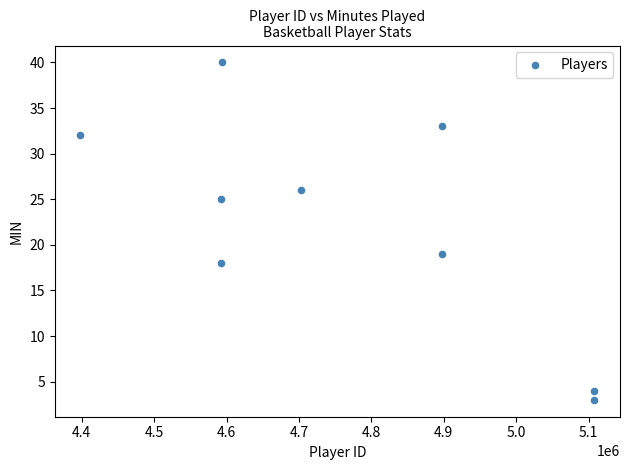

What Y value in the scatter plot is closest to 21?

19